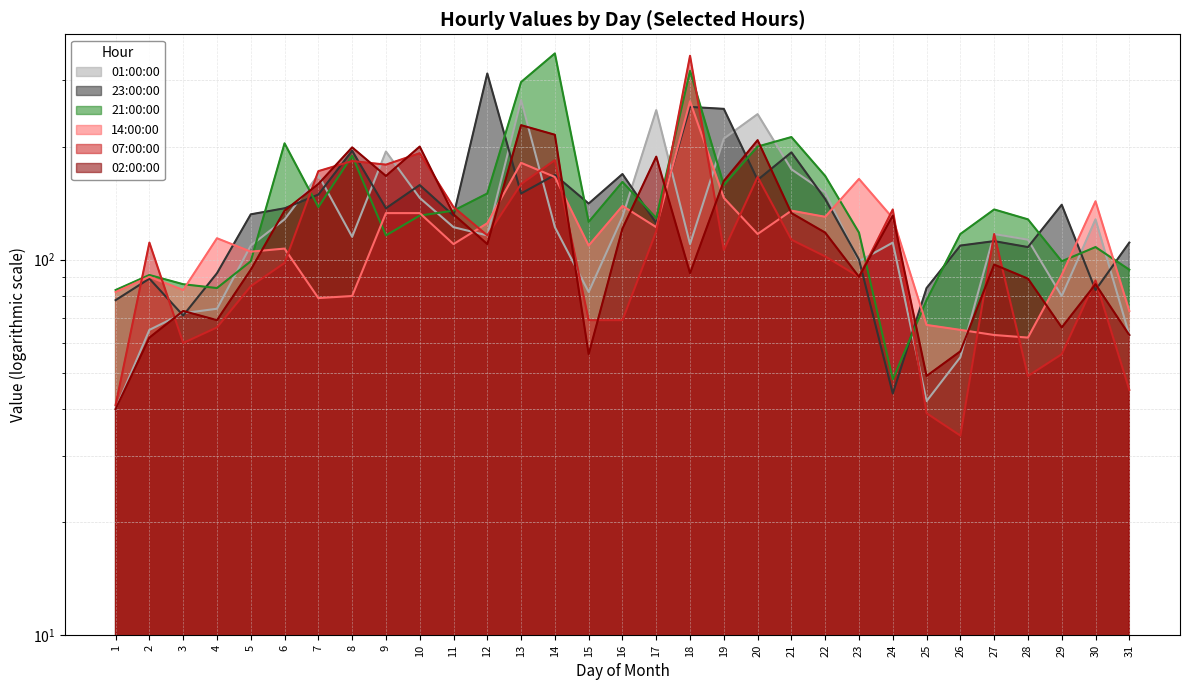

What are all the series names shown in the legend?

02:00:00, 07:00:00, 14:00:00, 21:00:00, 23:00:00, 01:00:00